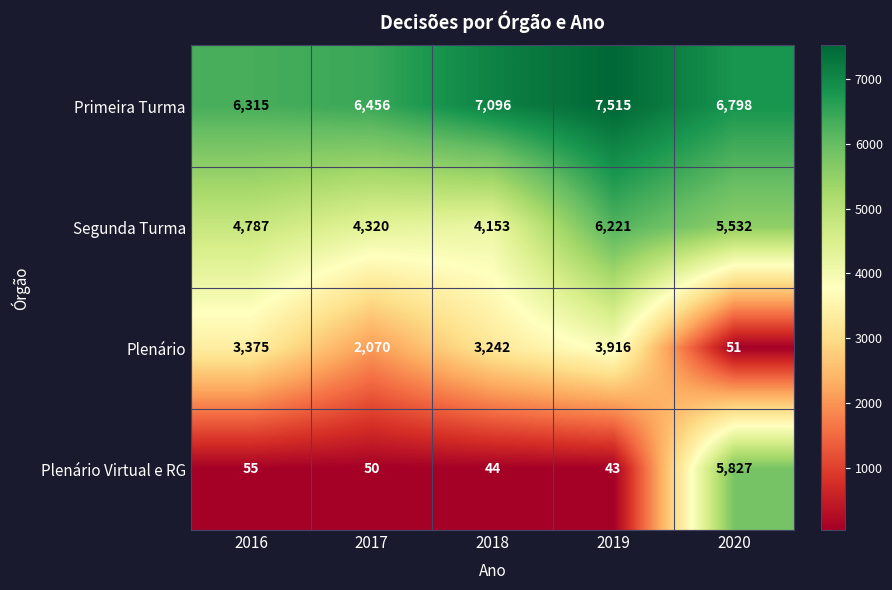

Which series has the largest range (max minus min)?

Plenário Virtual e RG